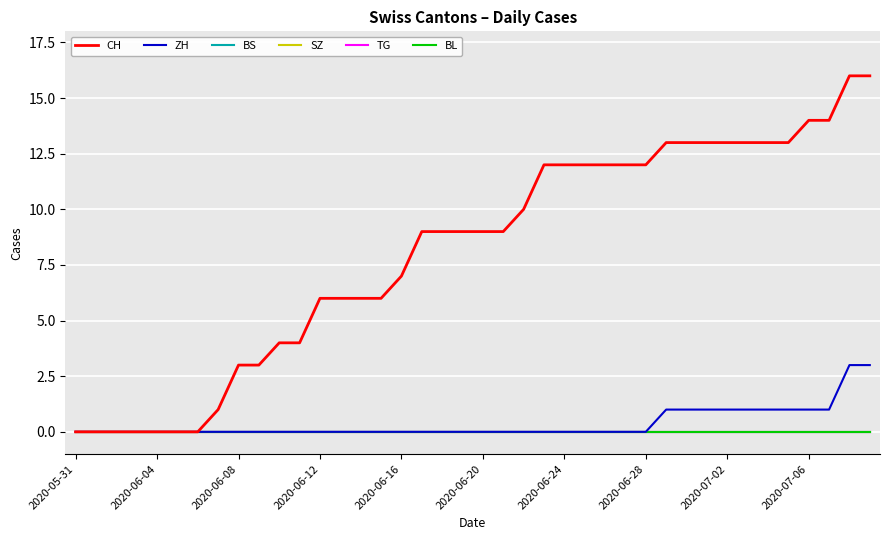

At how many categories does at least one series exceed 1?

32